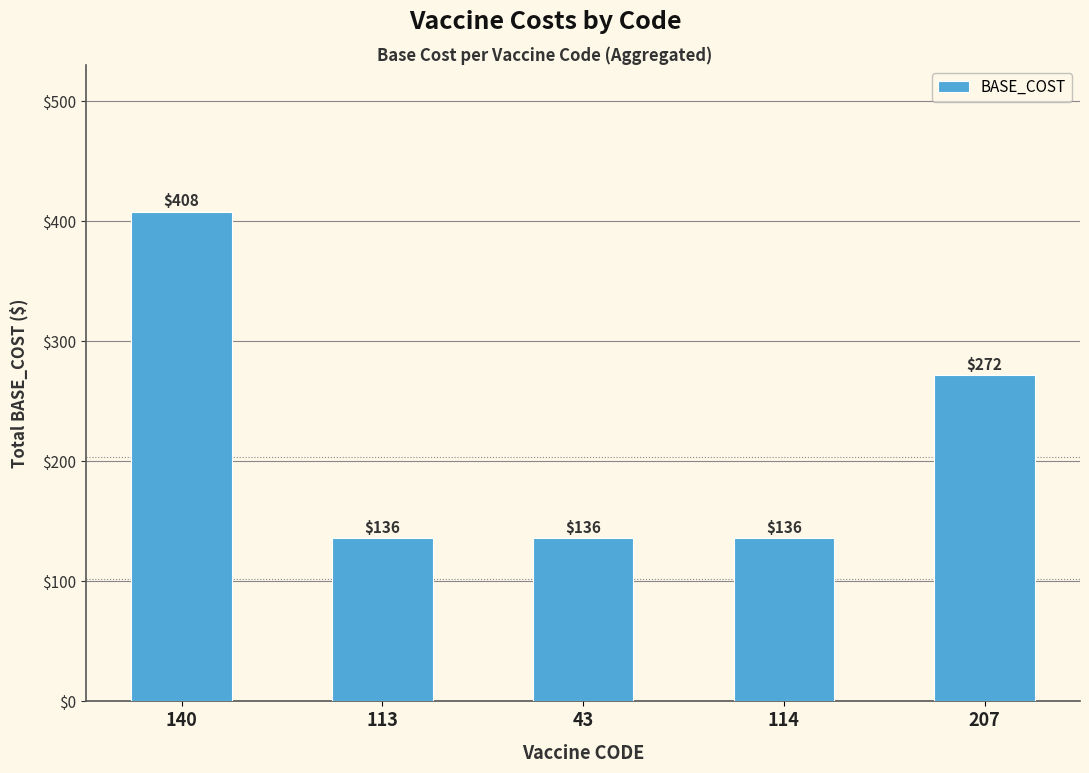

Reading left to right, transcribe all the data shown in this chart.

140=408	113=136	43=136	114=136	207=272